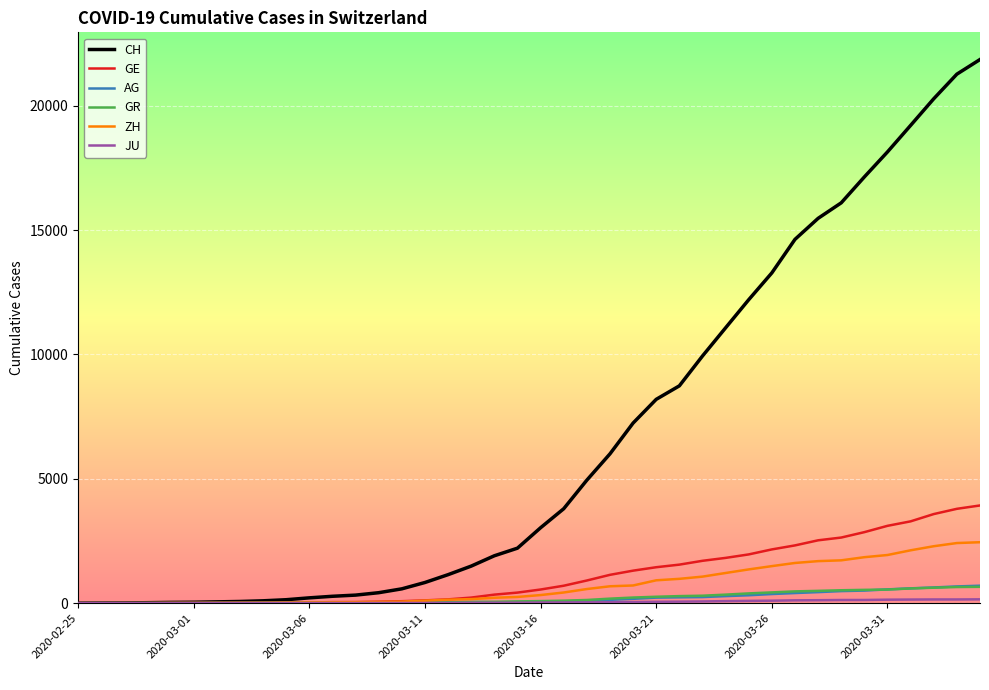

What is the highest value of the GR series?

657